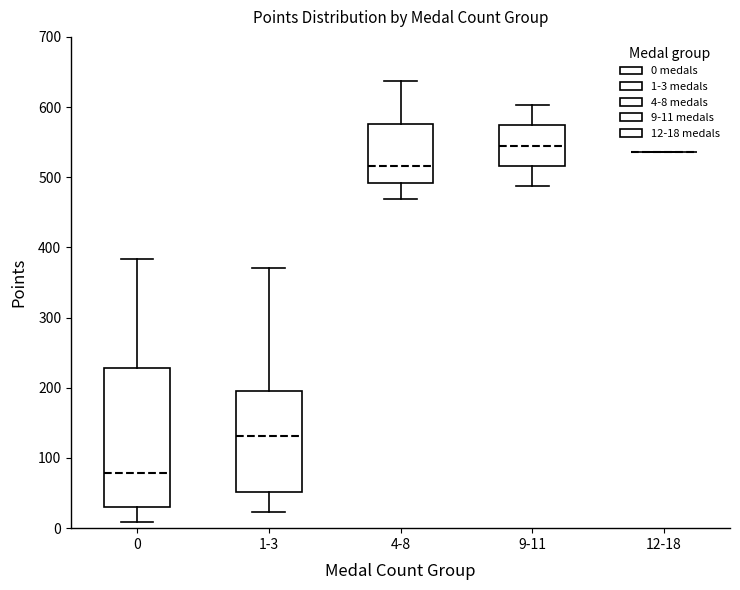

Reading left to right, transcribe this box plot: for each box, give where its median line is, the range the box spans, and where its two whiskers end, as read against the y-axis. The values are not printed on the chart, so give them approximately, as read against the axis.

0: median 80, box 30 to 230, whiskers 10 to 380
1-3: median 130, box 50 to 200, whiskers 20 to 370
4-8: median 520, box 490 to 580, whiskers 470 to 640
9-11: median 550, box 520 to 570, whiskers 490 to 600
12-18: box collapsed to a line at 540, whiskers 540 to 540